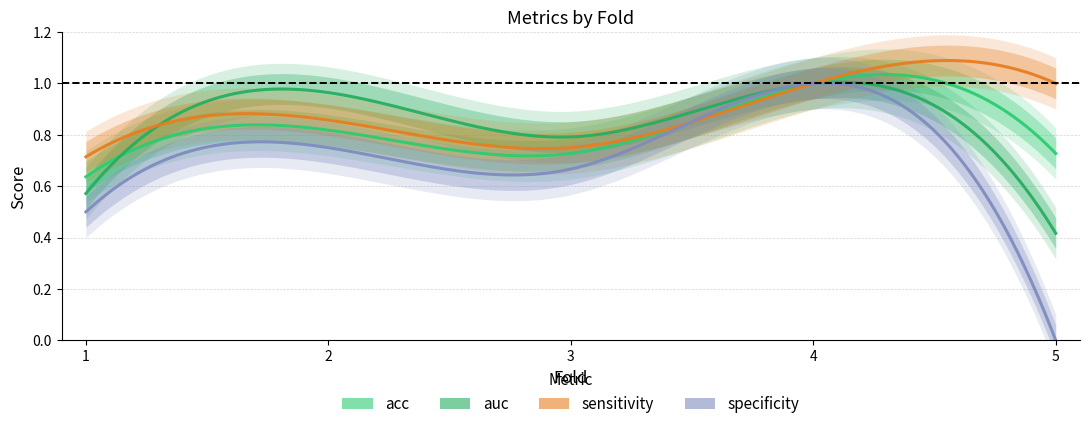

What is the value of the auc point at the 1st from the left?

0.6